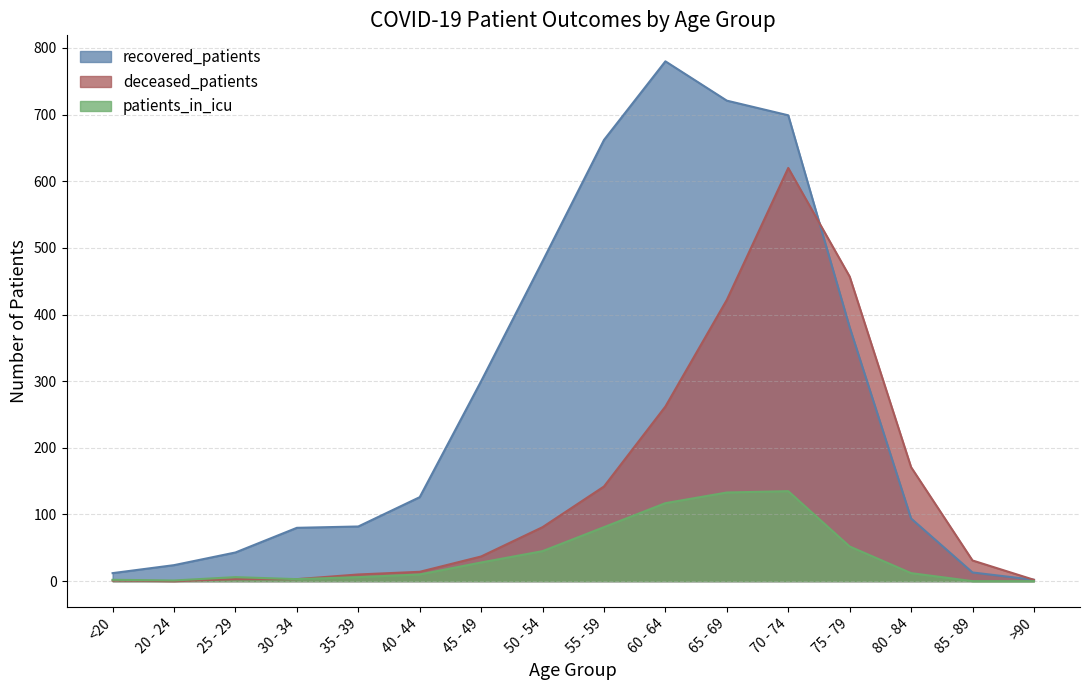

The recovered_patients series shows 300 at 45 - 49. True or false?

True